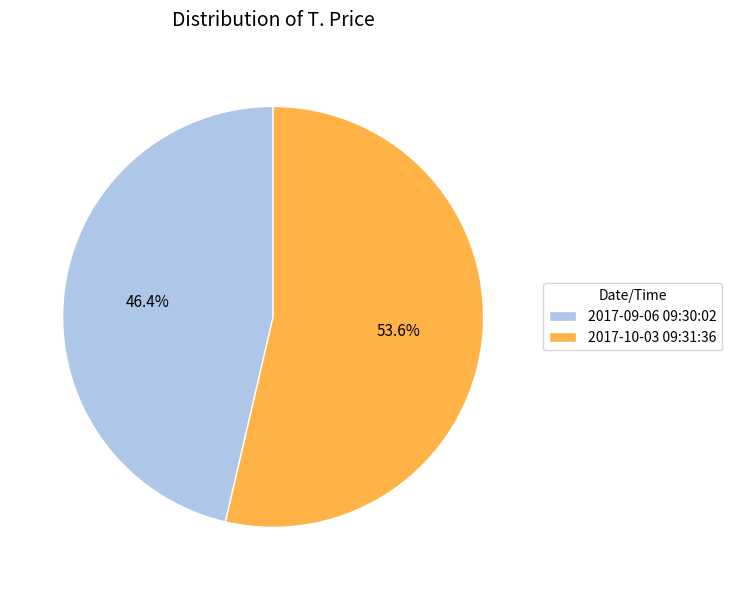

To the nearest percent, what is the difference between the largest and smallest slice percentages?

7%